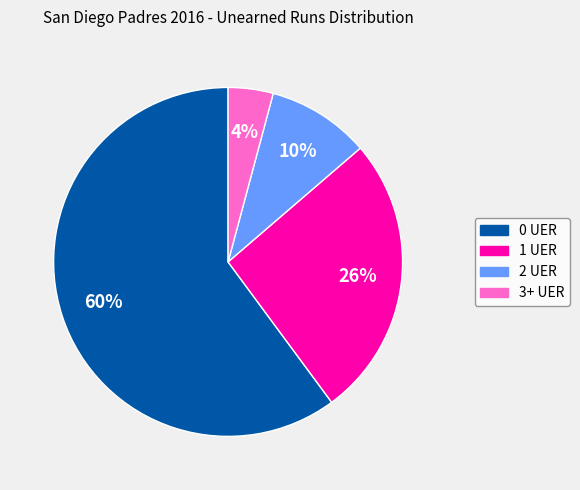

True or false: 2 UER accounts for 10% of the total.

True